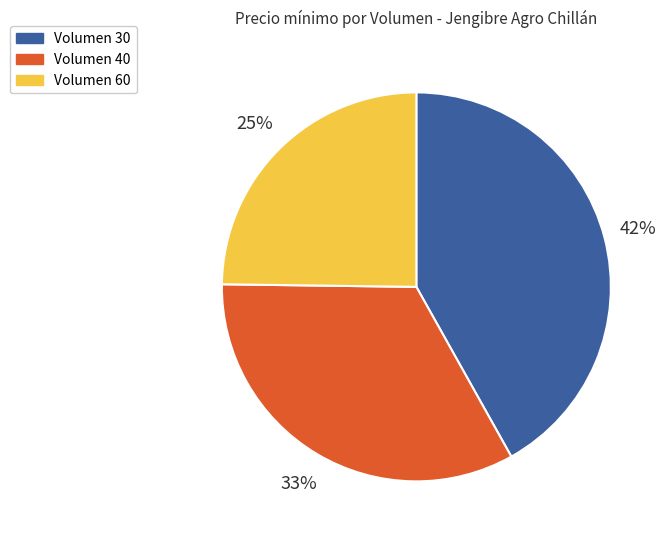

Is there a majority slice in this chart?

No